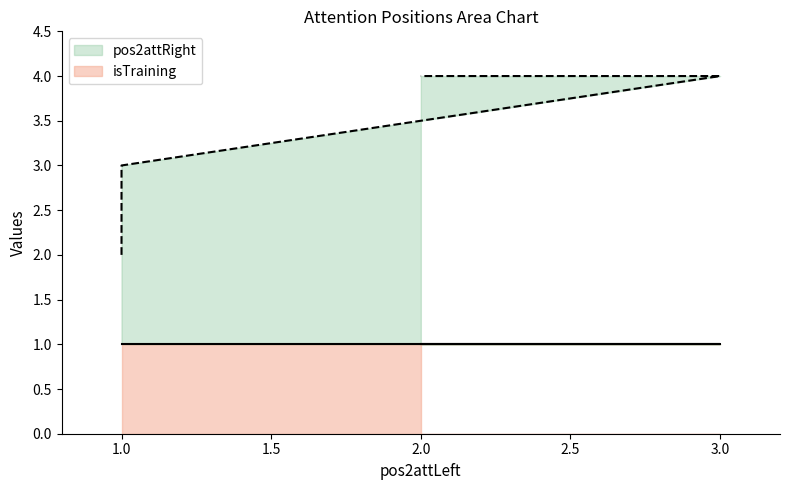

How many data points are less than 4?

2